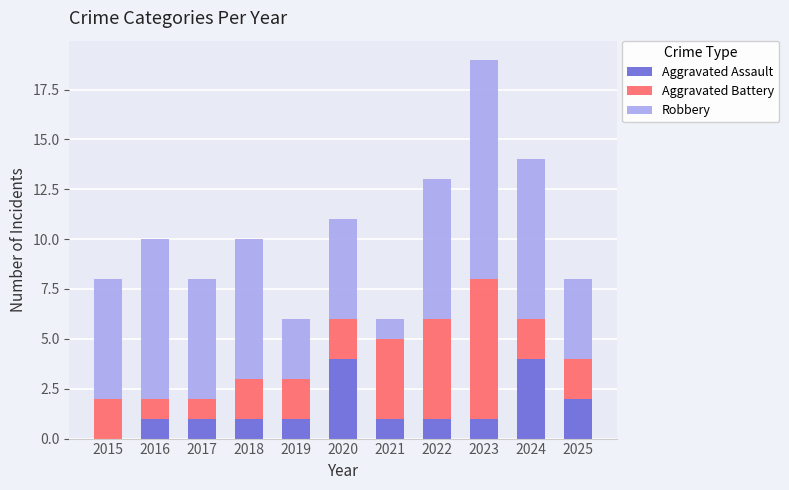

True or false: Aggravated Assault has a value of 1 at 2021.

True